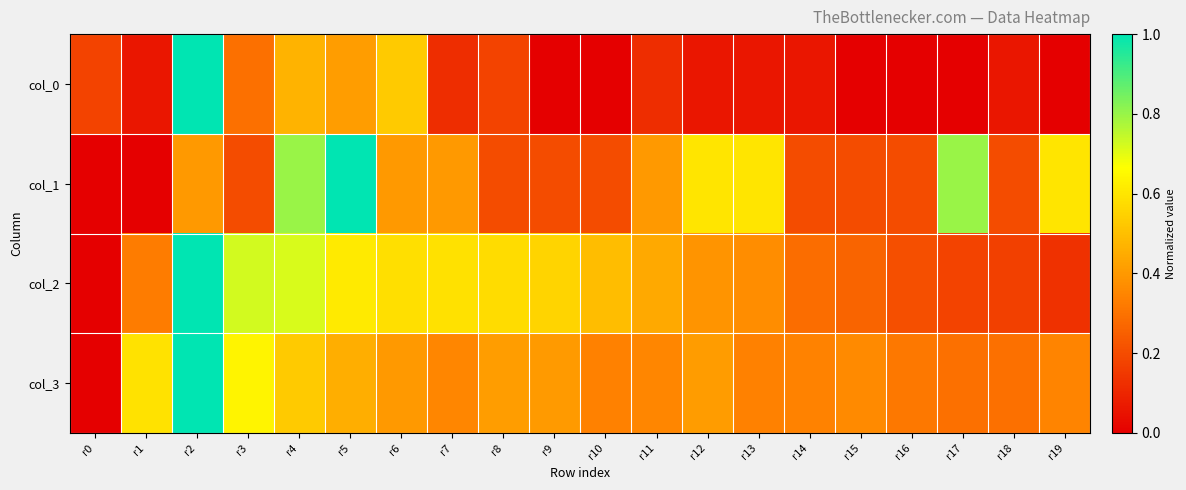

At r15, list the series in order from smallest to largest.

col_0, col_1, col_2, col_3